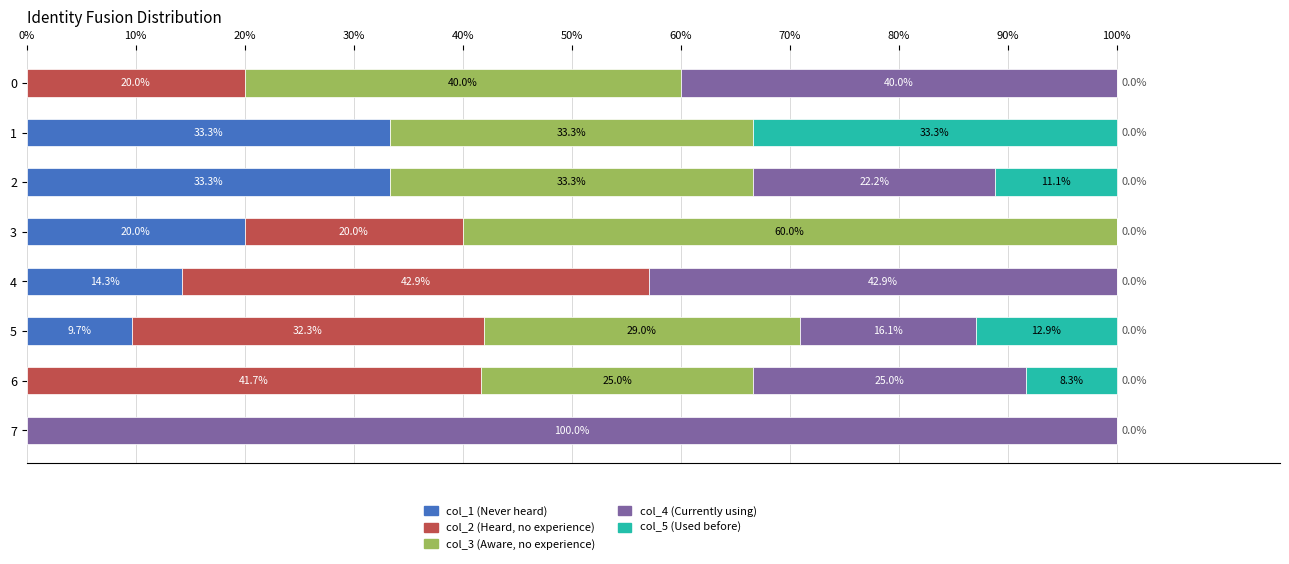

How many series are shown in this chart?

5